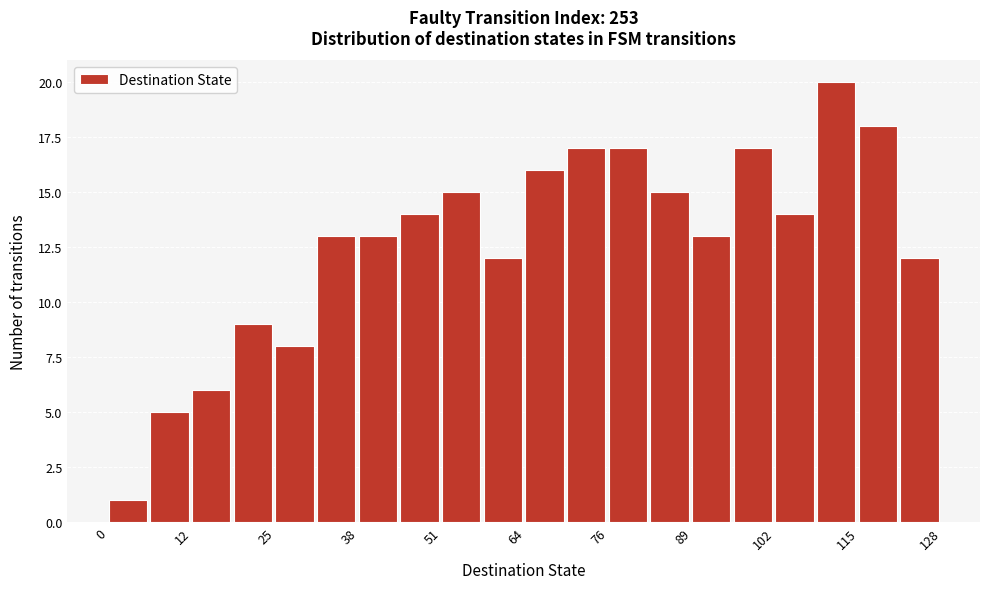

Read against the x-axis, roughly where is the centre of the tallest bar?

112